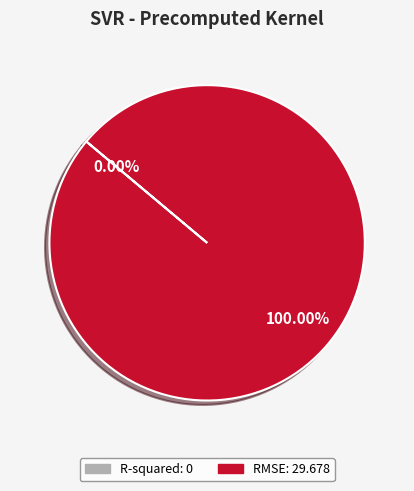

Does any single category account for the majority?

Yes